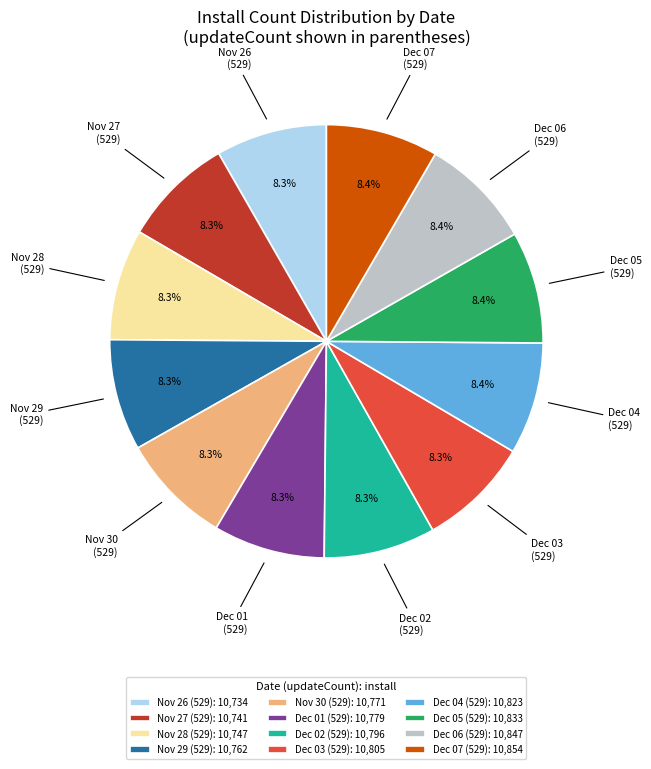

Combined, what portion of the pie is Nov 29 (529) and Dec 02 (529)?

16.6%